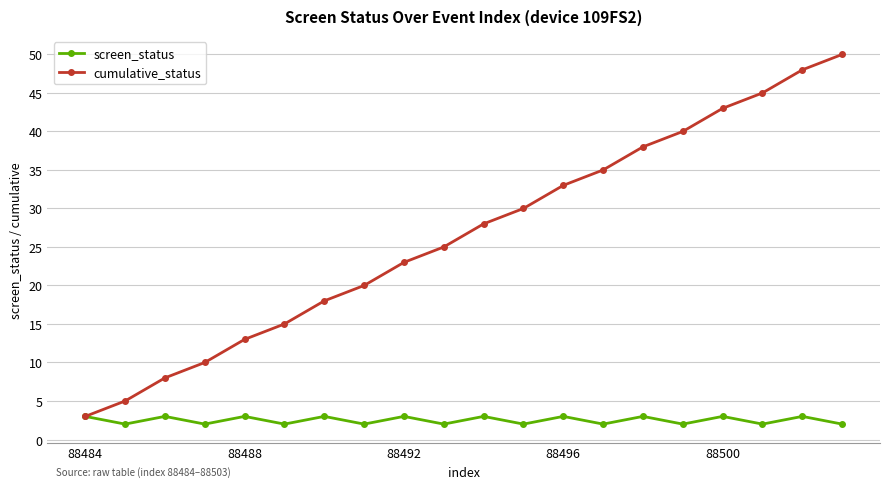

Which series has the largest total across all categories?

cumulative_status